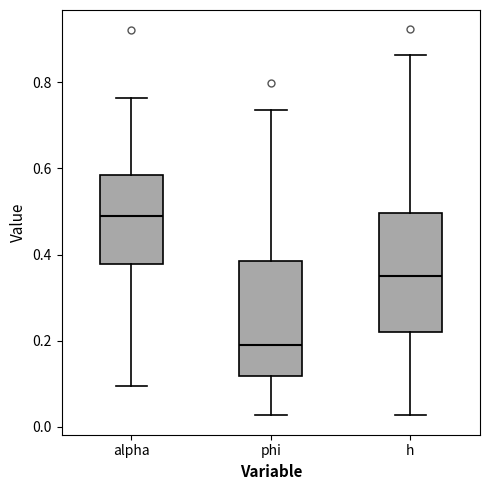

Reading left to right, transcribe this box plot: for each box, give where its median line is, the range the box spans, and where its two whiskers end, as read against the y-axis. The values are not printed on the chart, so give them approximately, as read against the axis.

alpha: median 0.48, box 0.38 to 0.58, whiskers 0.10 to 0.76
phi: median 0.20, box 0.12 to 0.38, whiskers 0.02 to 0.74
h: median 0.36, box 0.22 to 0.50, whiskers 0.02 to 0.86